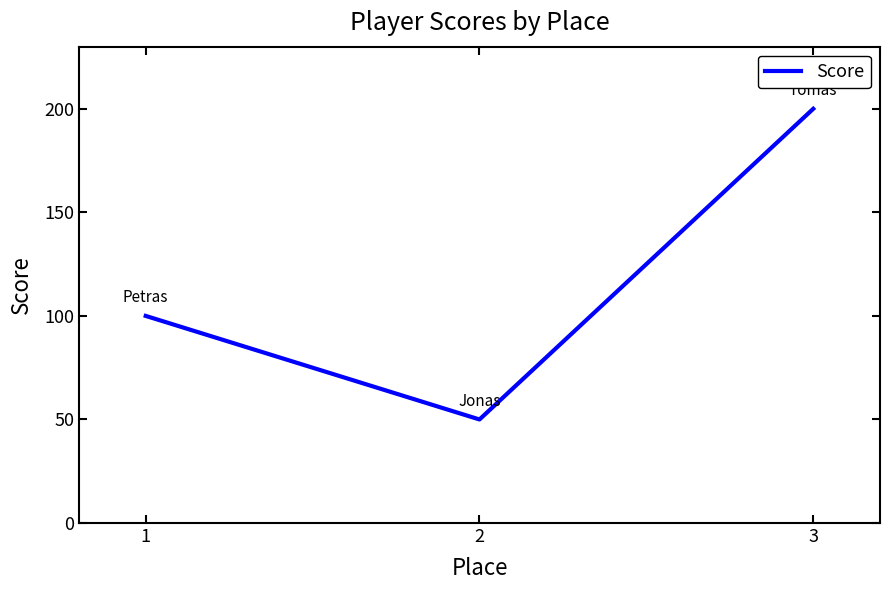

Rank the categories by value from lowest to highest.

2, 1, 3